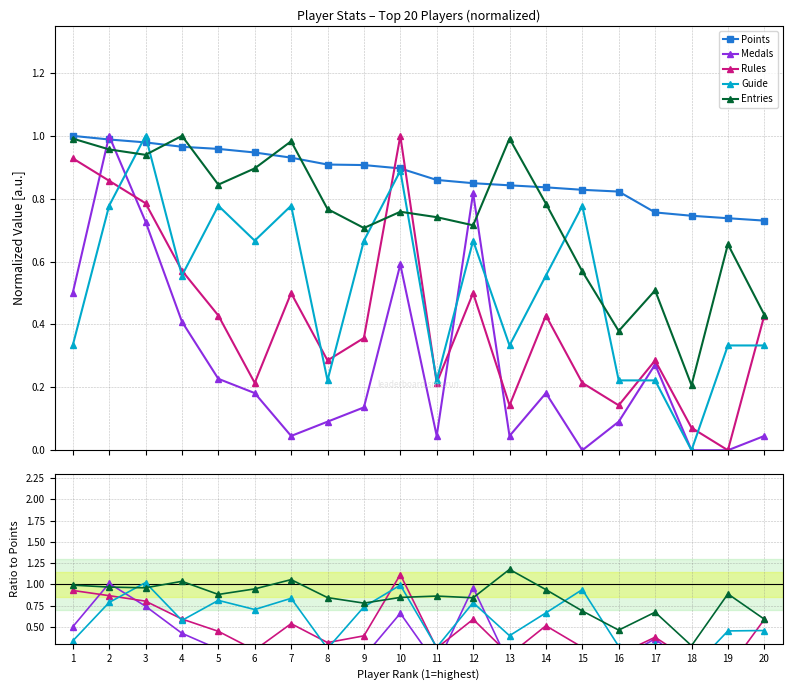

In Entries, how many points are lower than both neighbors (excluding endpoints)?

6